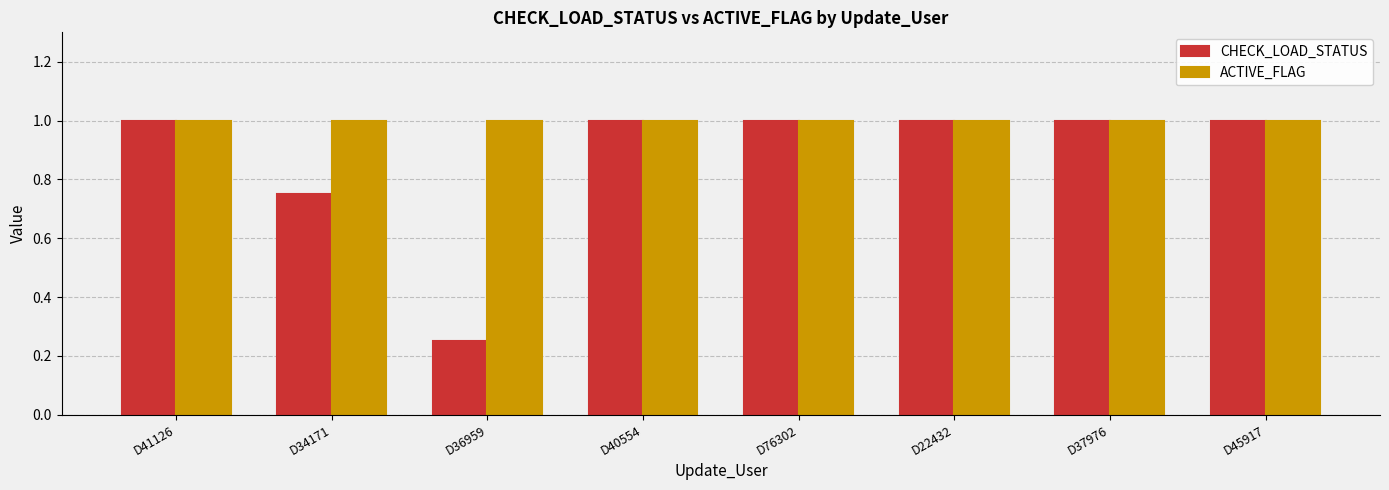

What is the sum of all ACTIVE_FLAG values?

8.0